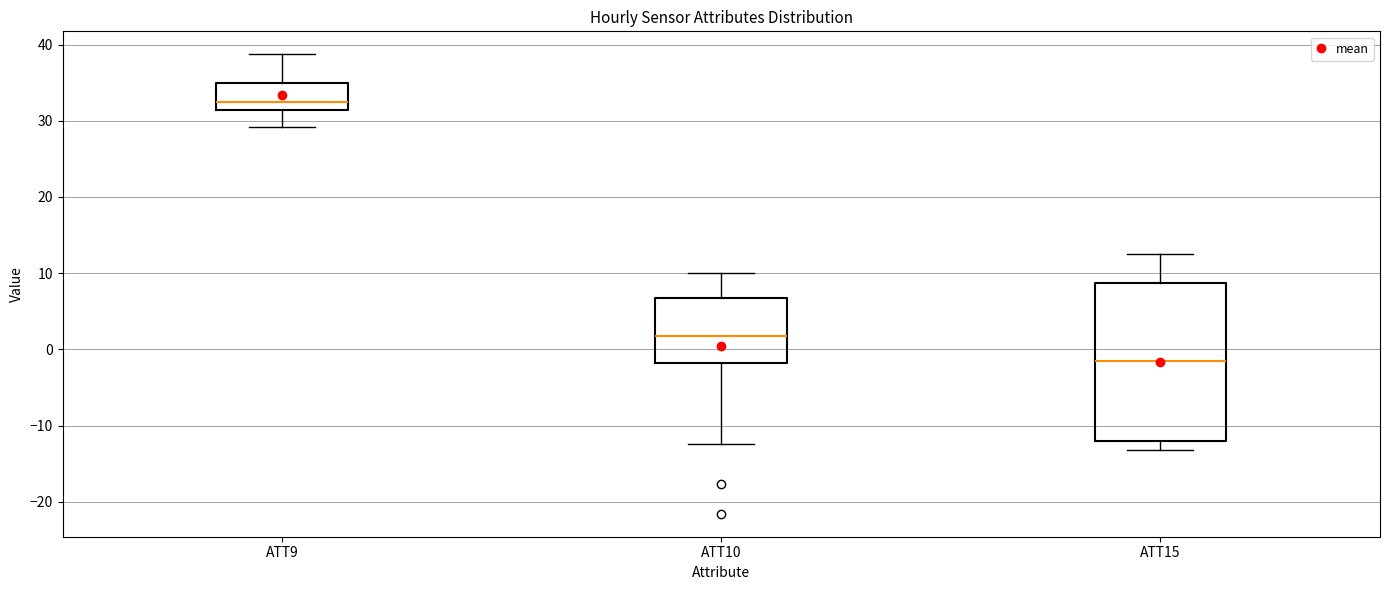

Where is the upper edge of the box for ATT9 on the y-axis? The values are not printed on the chart, so give them approximately, as read against the axis.

35